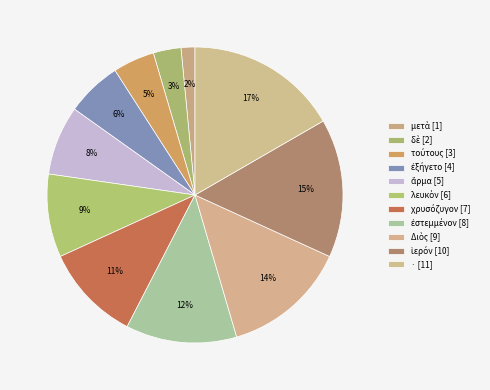

Which has a higher value, ἱερόν or τούτους?

ἱερόν